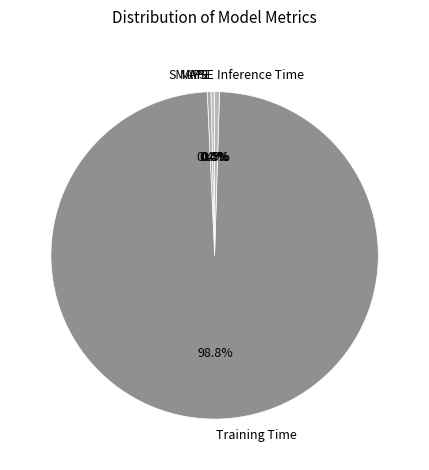

How much of the chart is everything except SMAPE?

99.6%